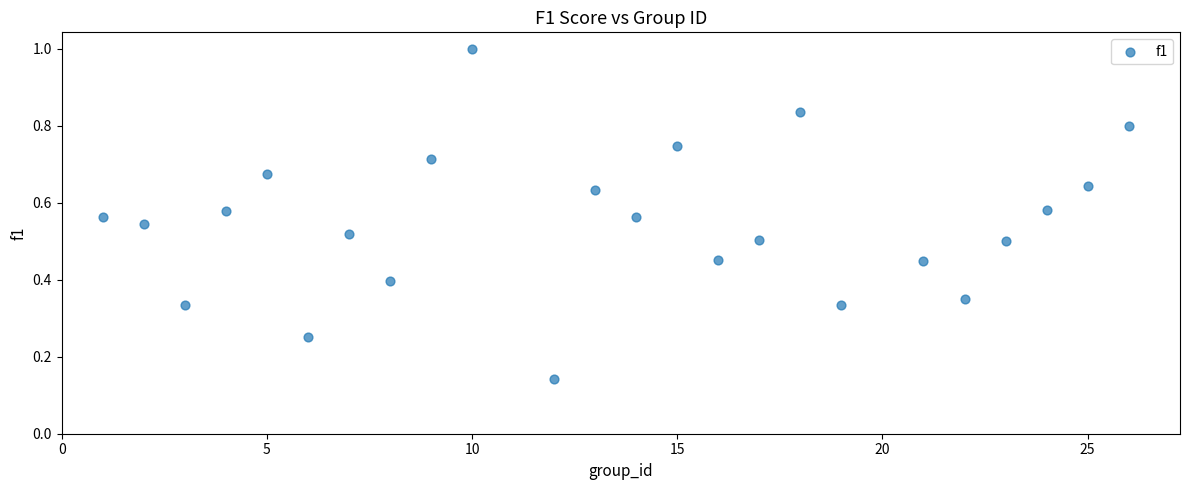

What is the range of X values (max minus min)?

25.0